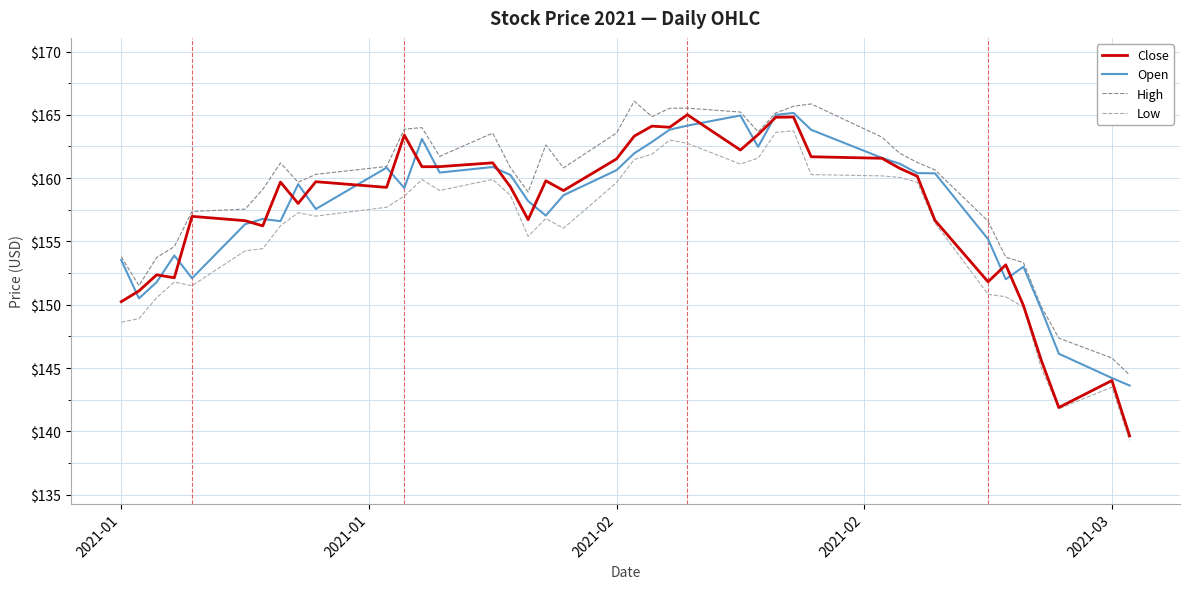

What is the difference between the maximum and minimum values in the Open series?

21.5